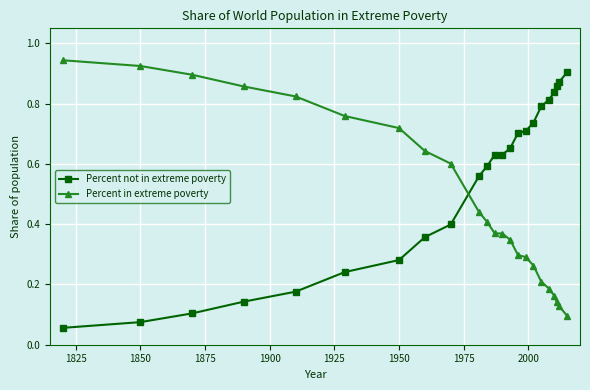

At how many categories does at least one series exceed 0?

23